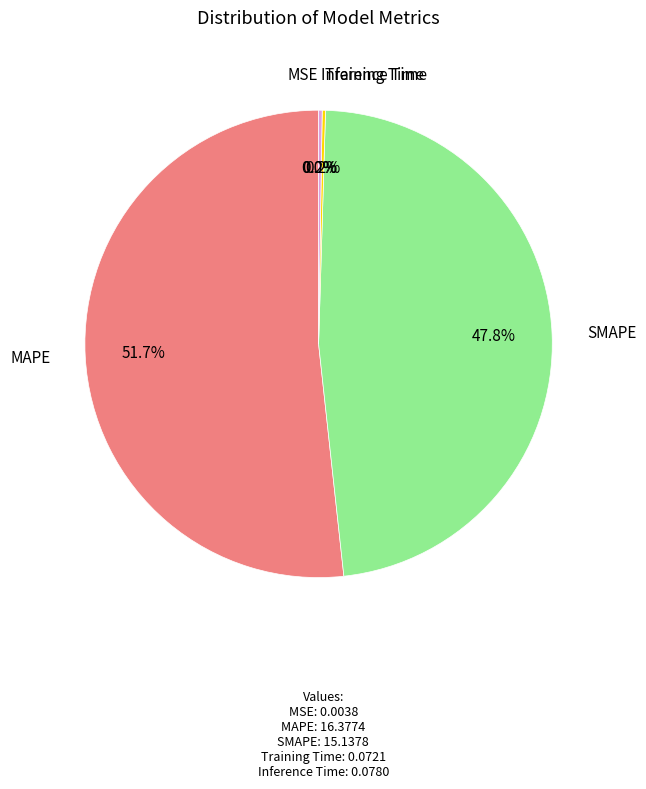

Which category has the biggest portion of the pie?

MAPE